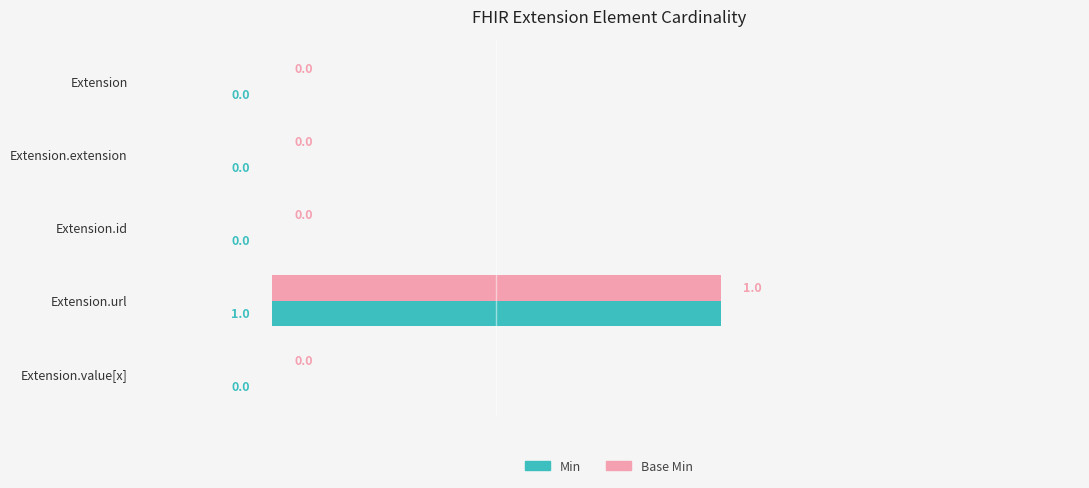

Which category has the highest value in the Min series?

Extension.url